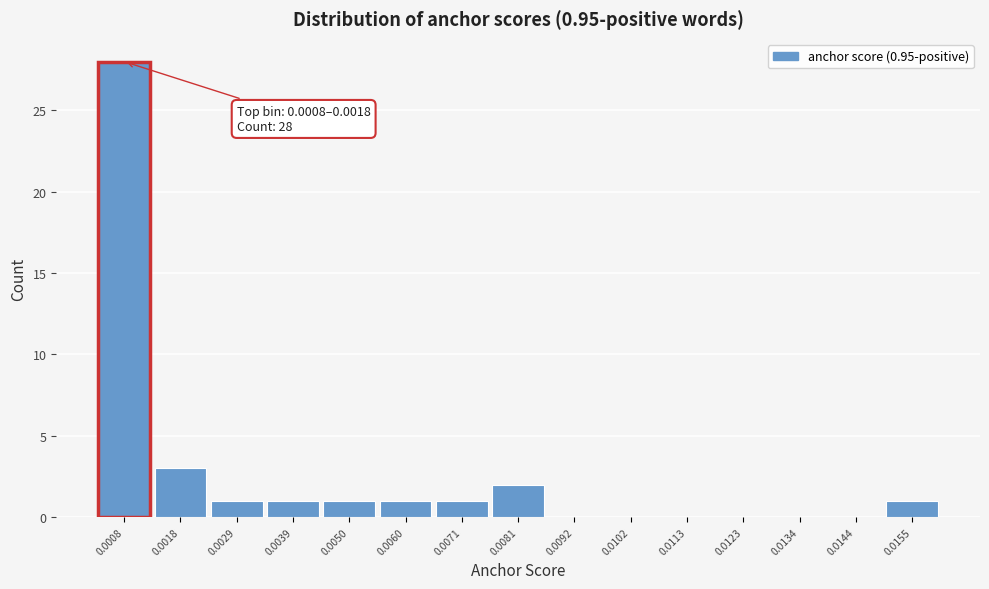

Reading right to left, transcribe all the data shown in this chart.

0.0155=1	0.0144=0	0.0134=0	0.0123=0	0.0113=0	0.0102=0	0.0092=0	0.0081=2	0.0071=1	0.0060=1	0.0050=1	0.0039=1	0.0029=1	0.0018=3	0.0008=28